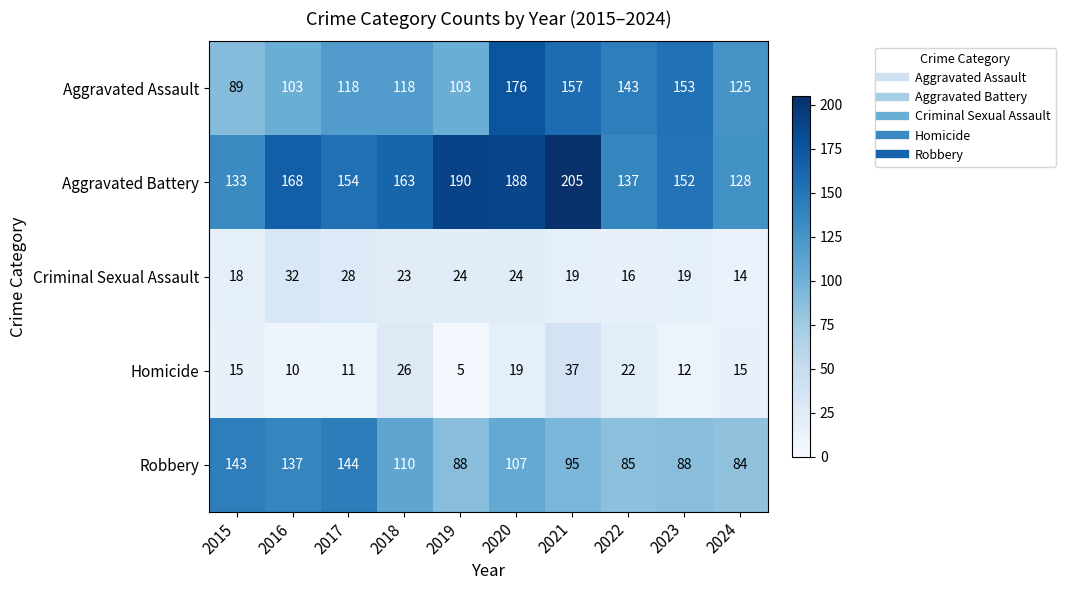

At 2015, list the series in order from largest to smallest.

Robbery, Aggravated Battery, Aggravated Assault, Criminal Sexual Assault, Homicide